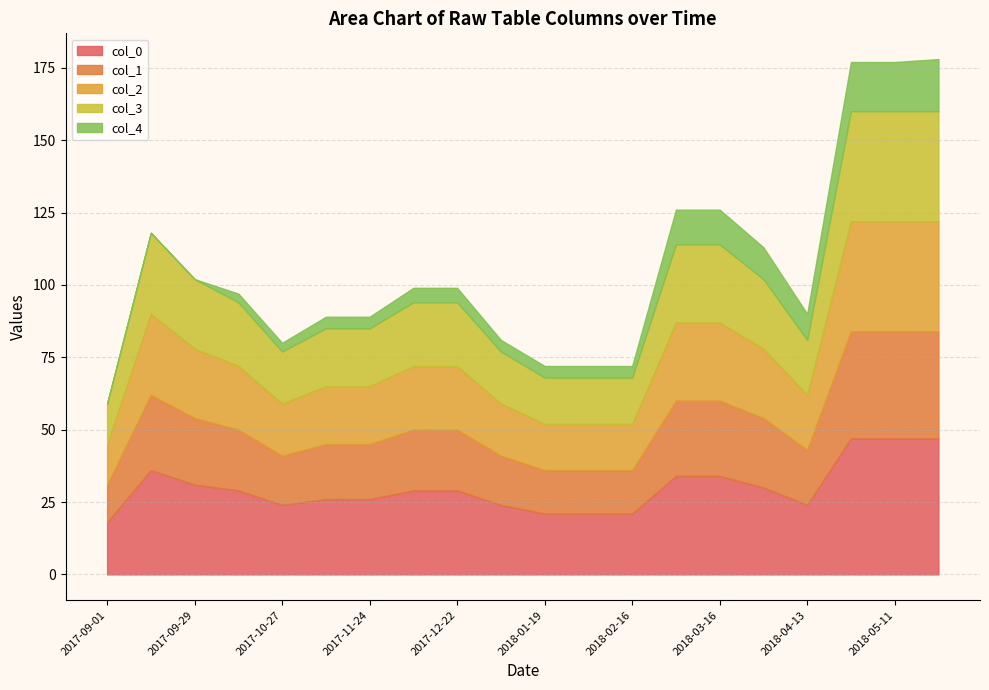

How many data points in col_3 are less than 22?

9